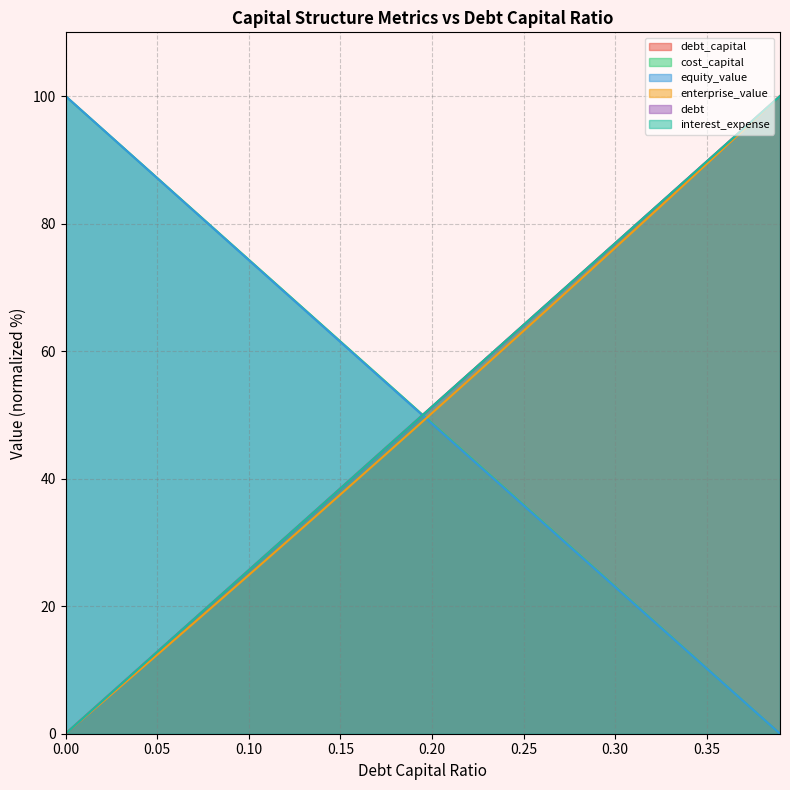

True or false: cost_capital and enterprise_value intersect in this chart.

True